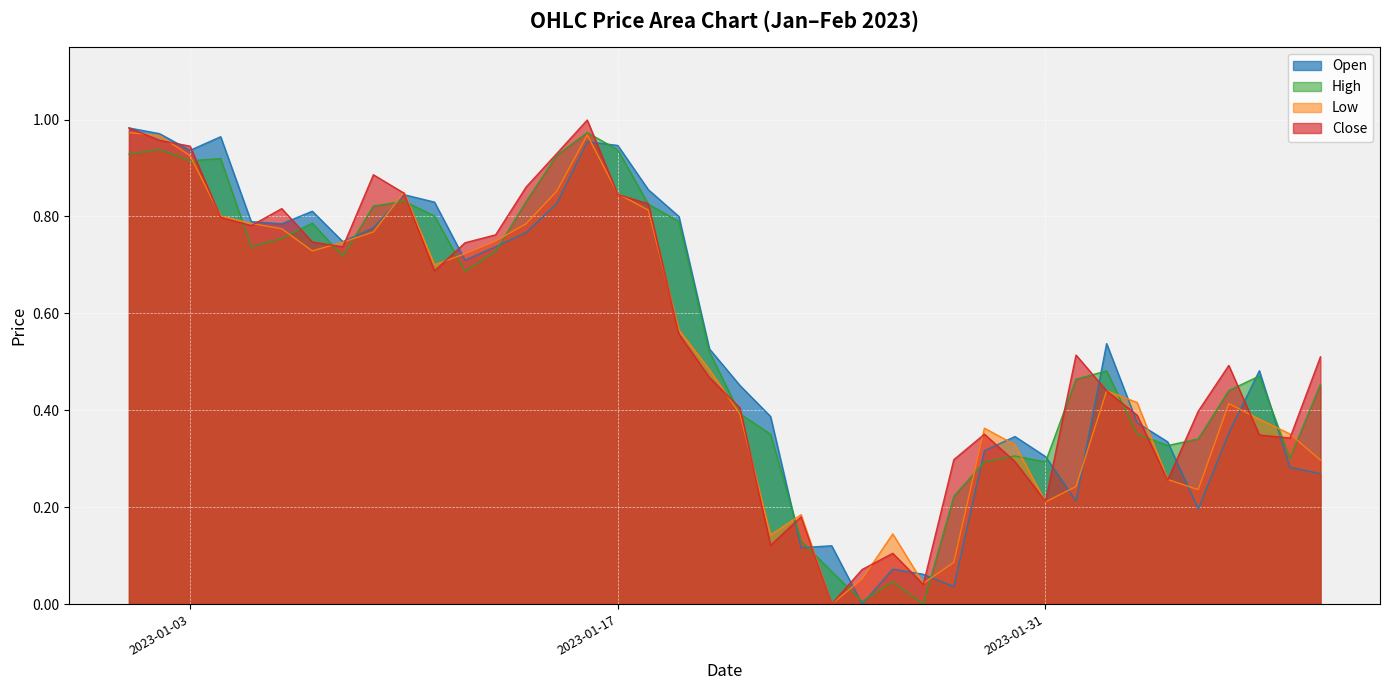

At how many categories does at least one series exceed 0?

40